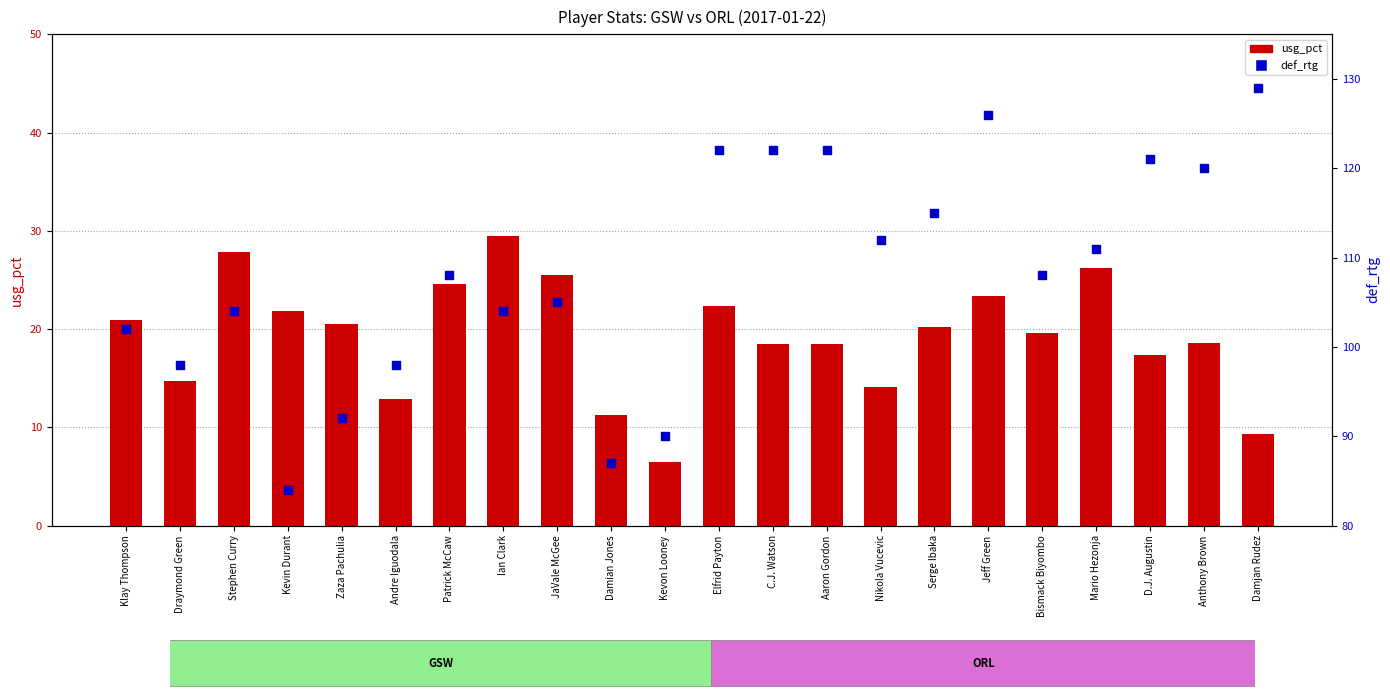

Which series reaches the maximum Y coordinate?

def_rtg